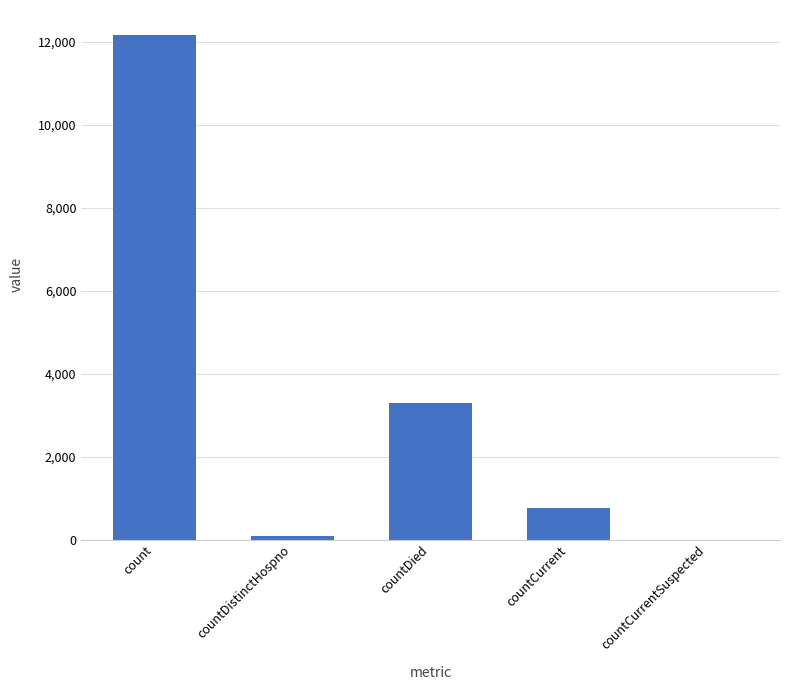

How many categories are shown in the chart?

5